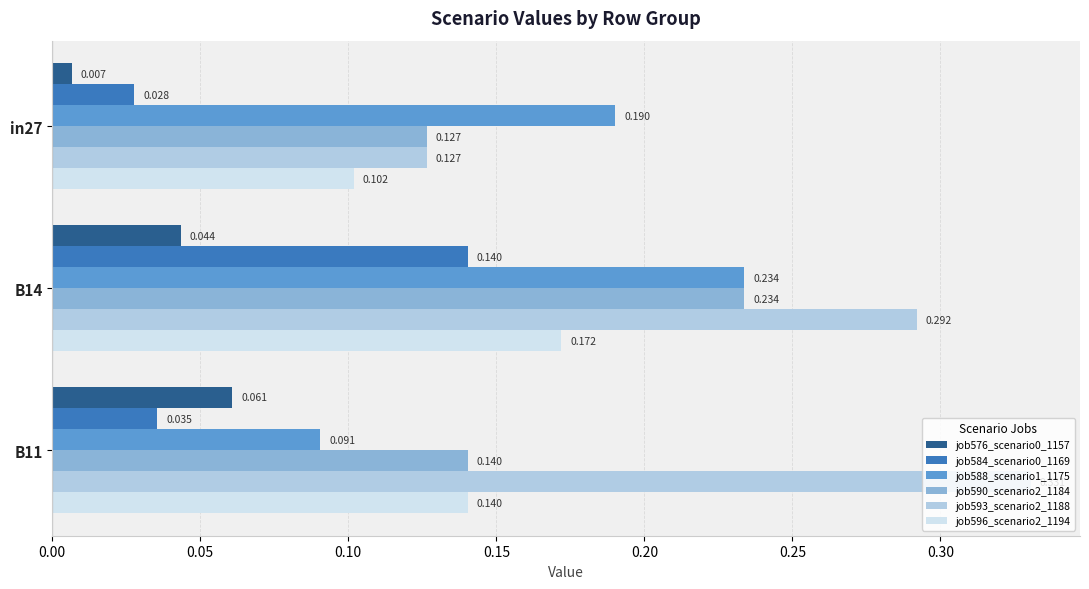

Is the value of job596_scenario2_1194 at in27 greater than the value of job593_scenario2_1188 at B14?

No